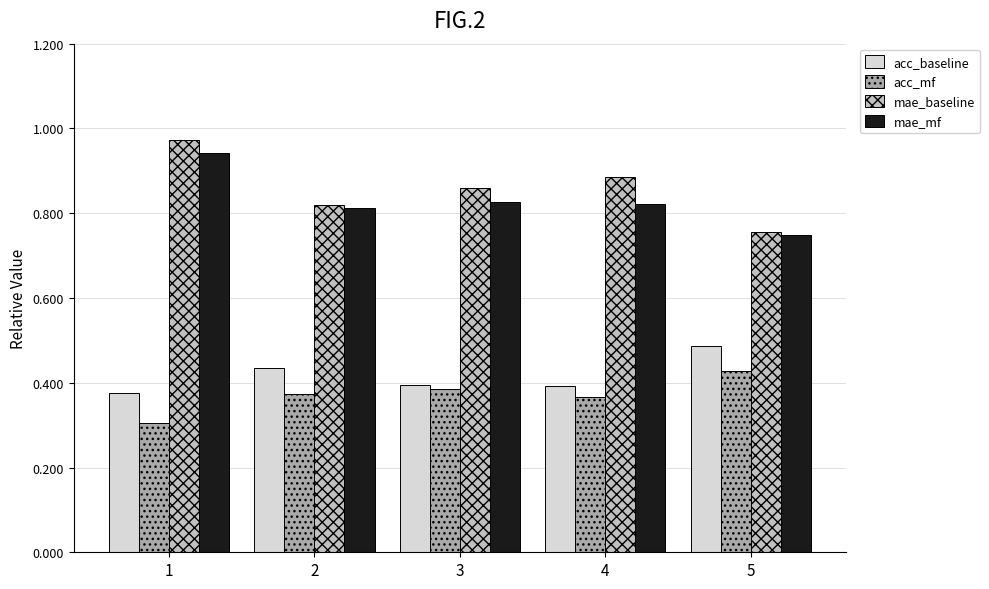

What is the spread (max minus min) of values at 5?

0.3